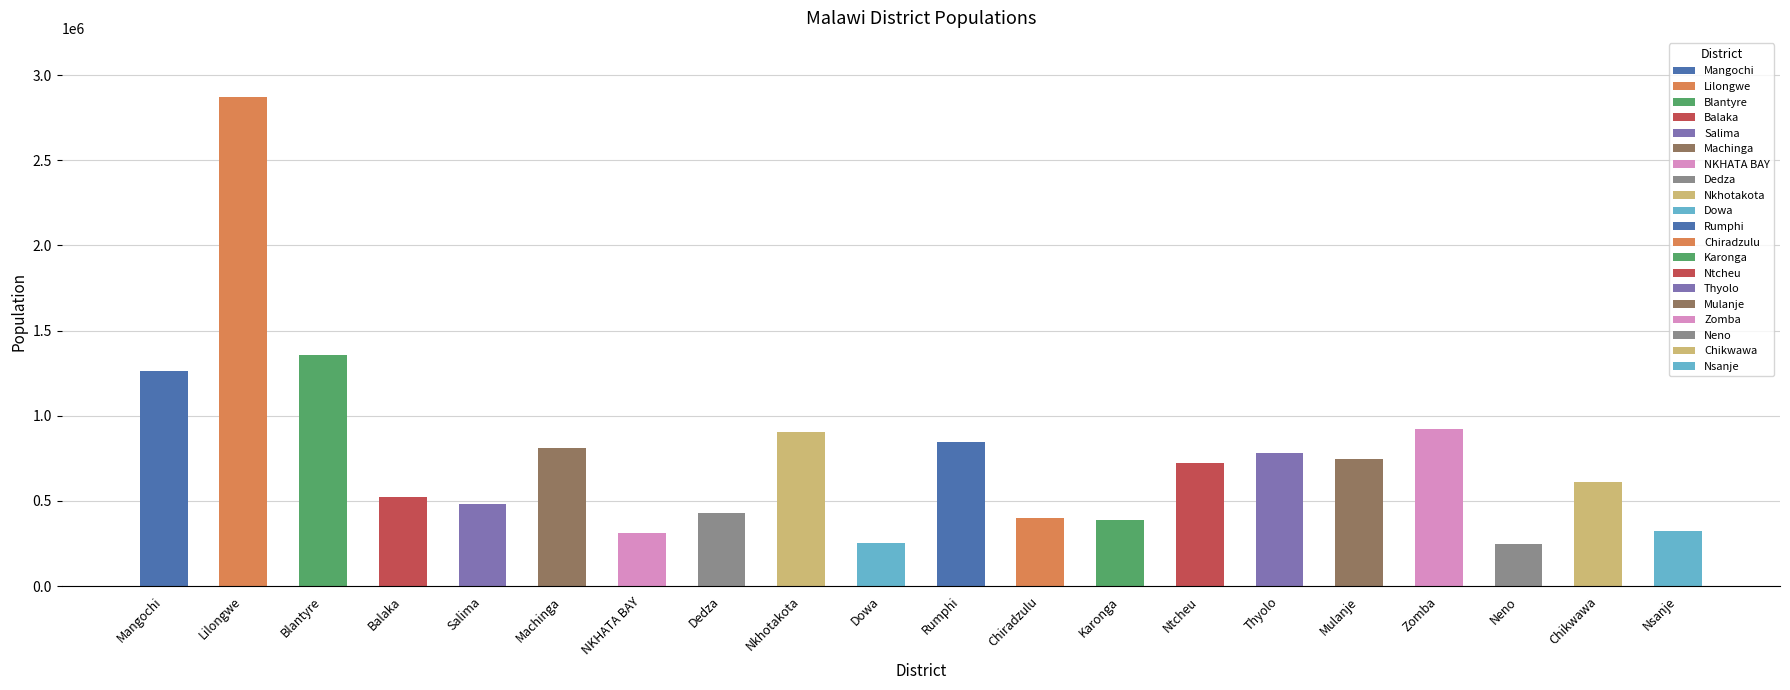

The chart shows a value of 323424 at Nsanje. True or false?

True